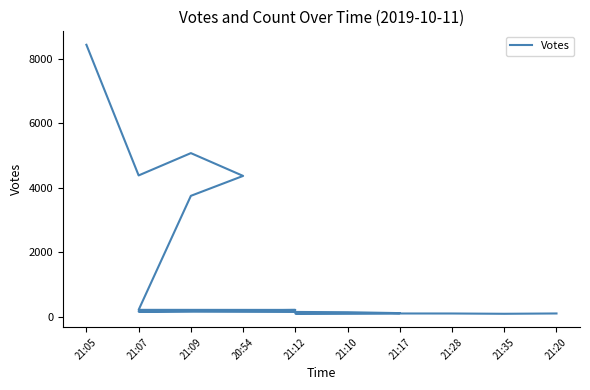

At which category does the data reach its first local valley?

21:07